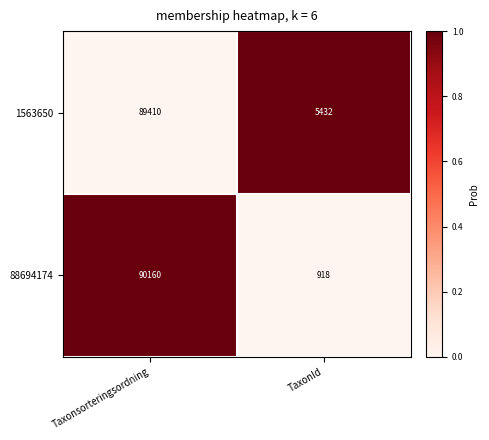

Reading right to left, what are all the values shown in this chart?

1563650: 5432	89410
88694174: 918	90160